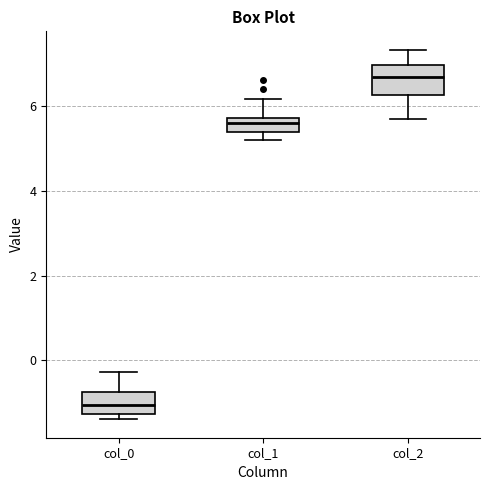

Reading left to right, transcribe this box plot: for each box, give where its median line is, the range the box spans, and where its two whiskers end, as read against the y-axis. The values are not printed on the chart, so give them approximately, as read against the axis.

col_0: median -1.0, box -1.2 to -0.8, whiskers -1.4 to -0.2
col_1: median 5.6, box 5.4 to 5.8, whiskers 5.2 to 6.2
col_2: median 6.6, box 6.2 to 7.0, whiskers 5.6 to 7.4